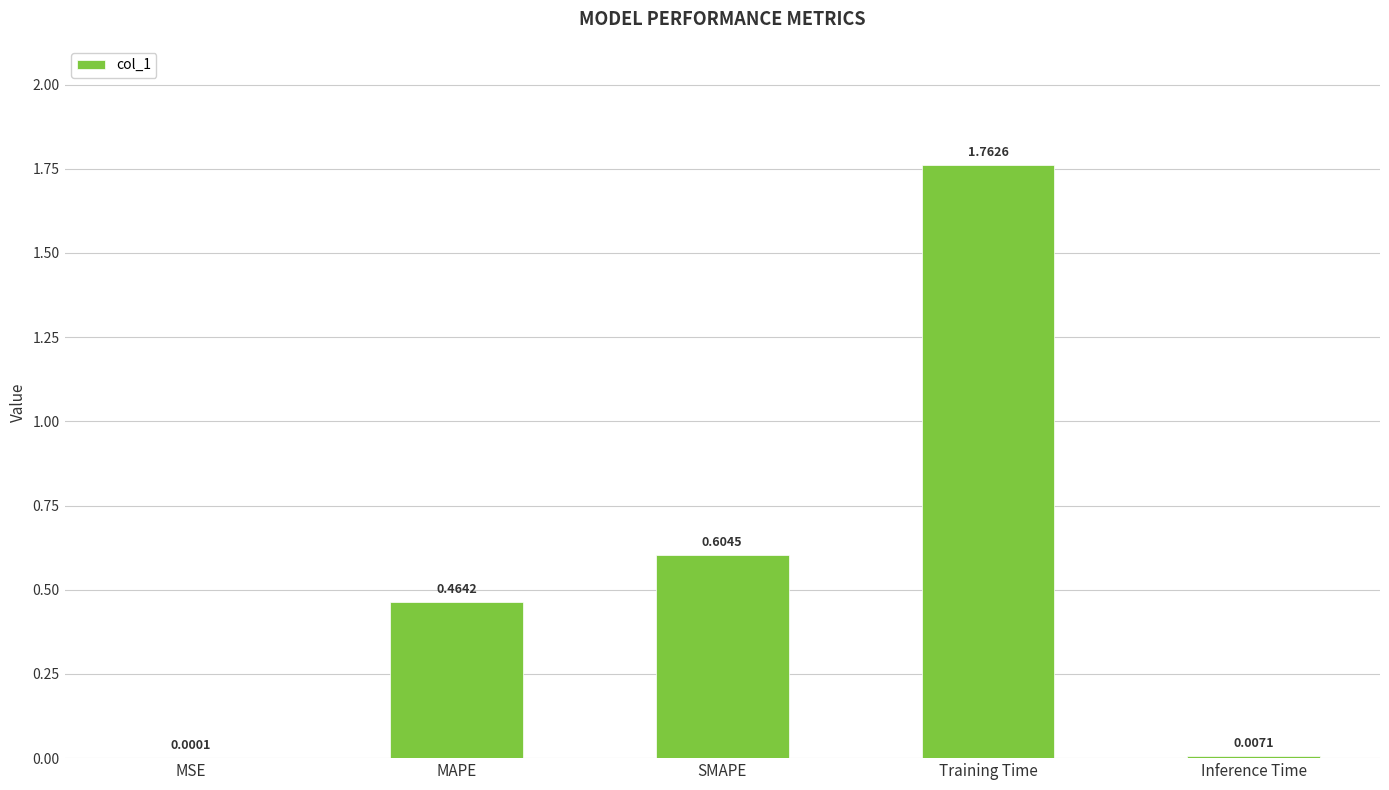

Which label corresponds to the largest value in the chart?

Training Time